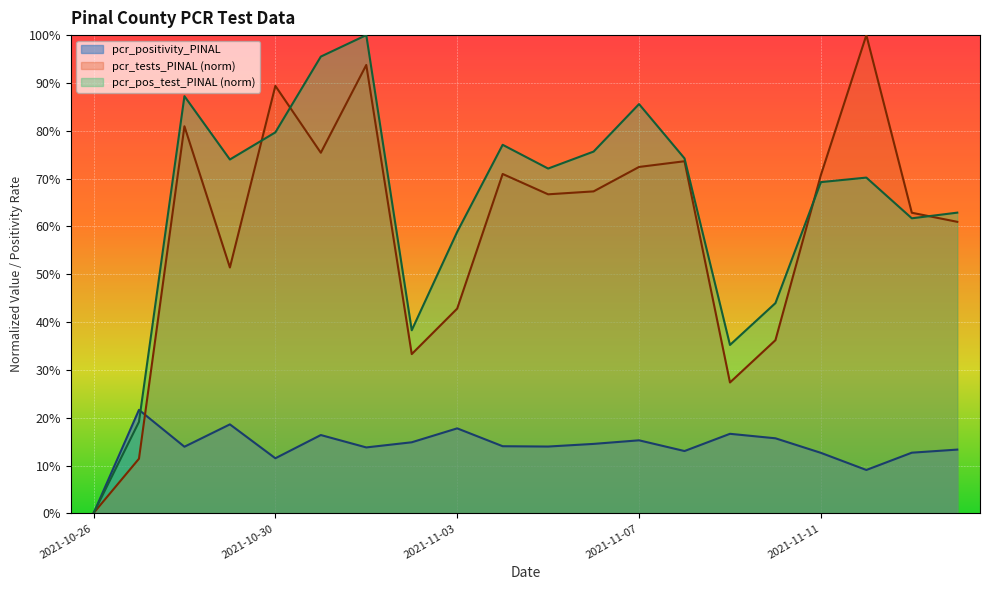

The pcr_pos_test_PINAL series shows 0.4 at 2021-11-08. True or false?

False